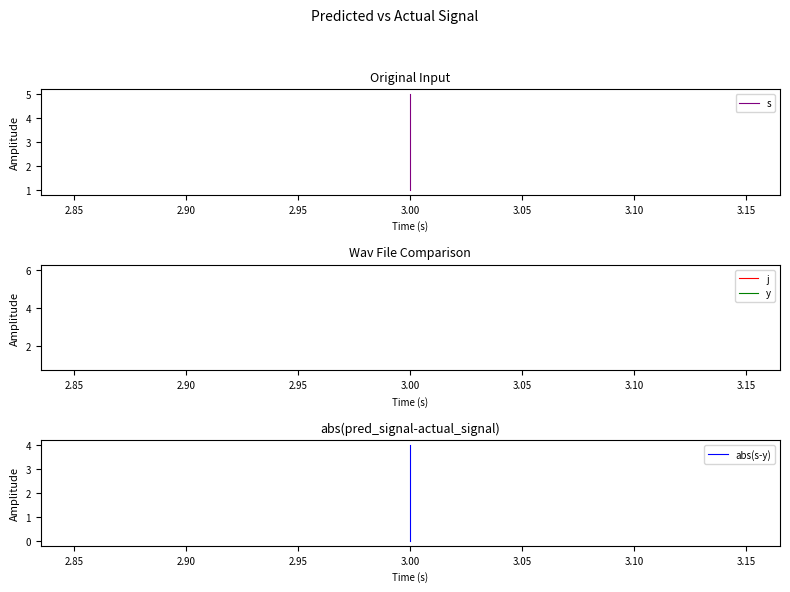

How many data points in s are above 3?

2